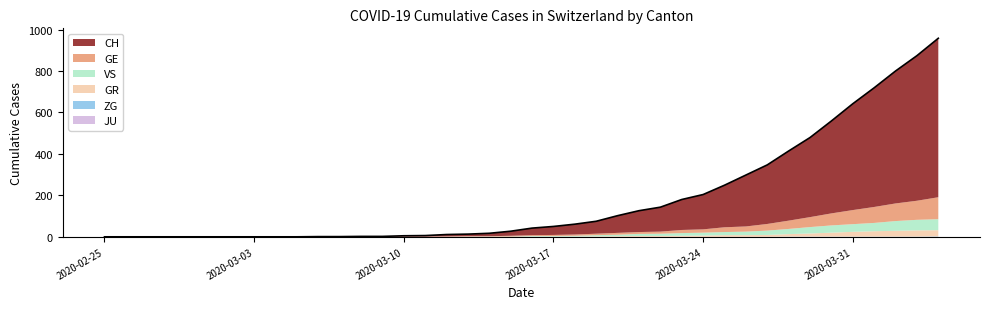

The value of ZG at 2020-03-06 is -1. True or false?

False